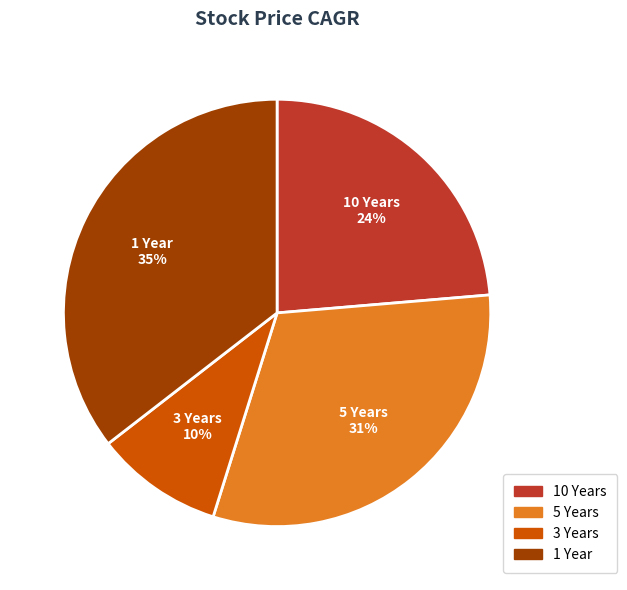

To the nearest percent, what is the average slice percentage?

25%